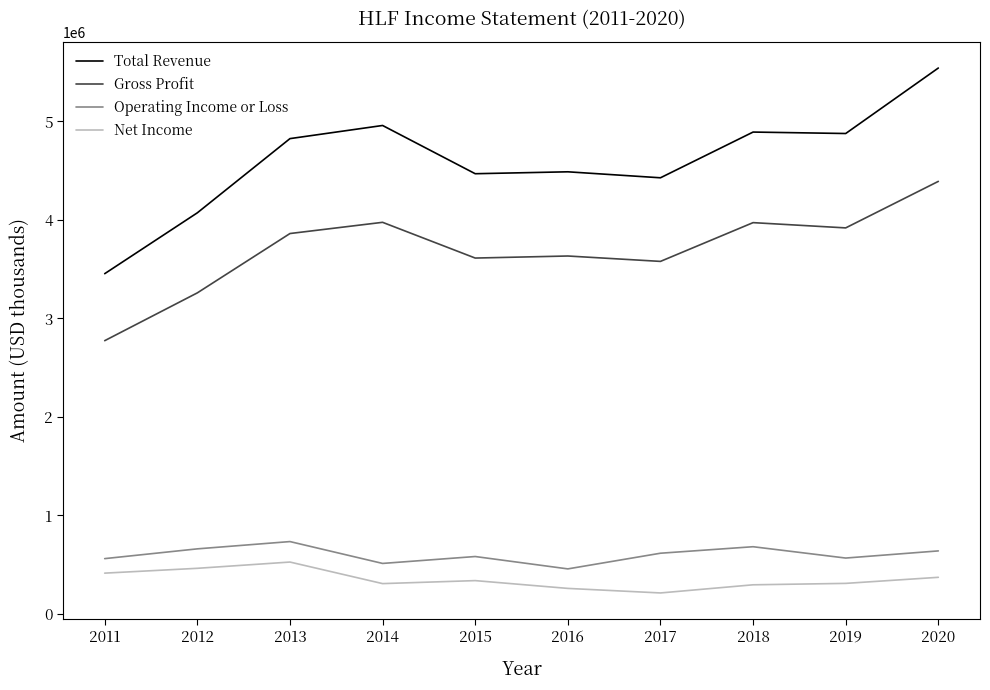

Does the chart display data point markers on the line(s)?

No